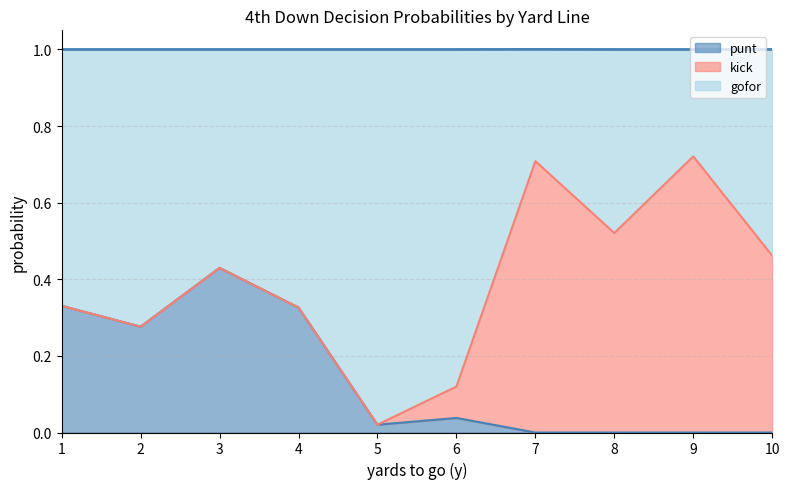

The value of punt at 7 is 0.0. True or false?

True